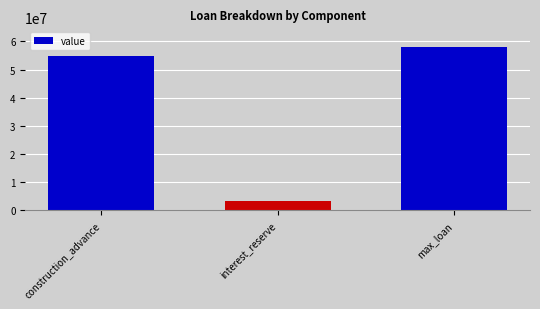

What is the change in value from interest_reserve to max_loan?

+54795000